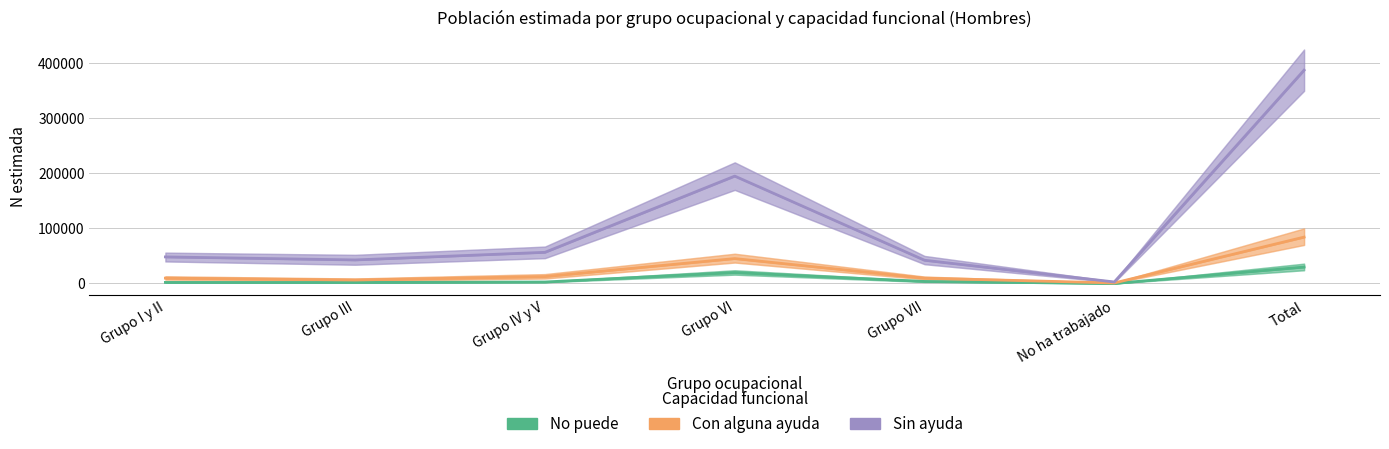

What is the label of the 2nd point from the right?

No ha trabajado